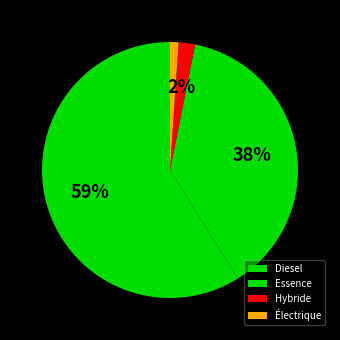

Which slice represents more than half of the pie?

Diesel